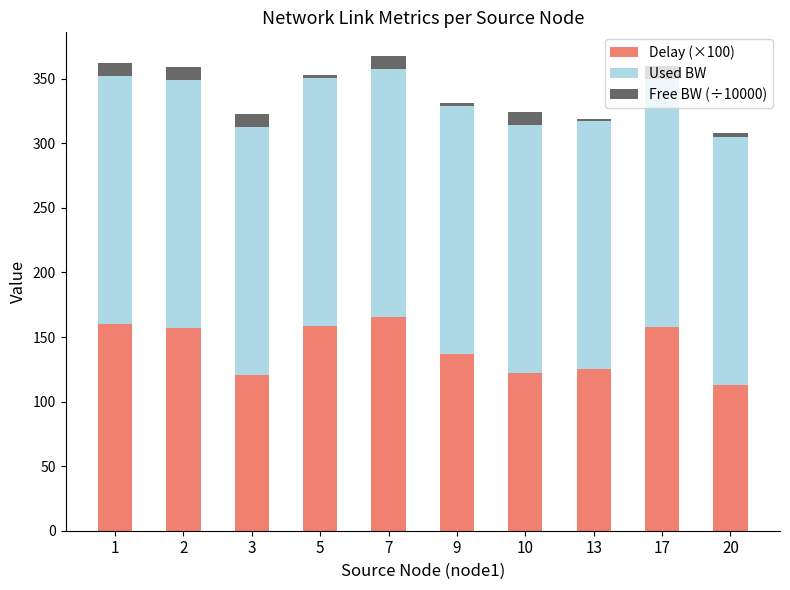

What is the maximum value for Delay (×100)?

165.6